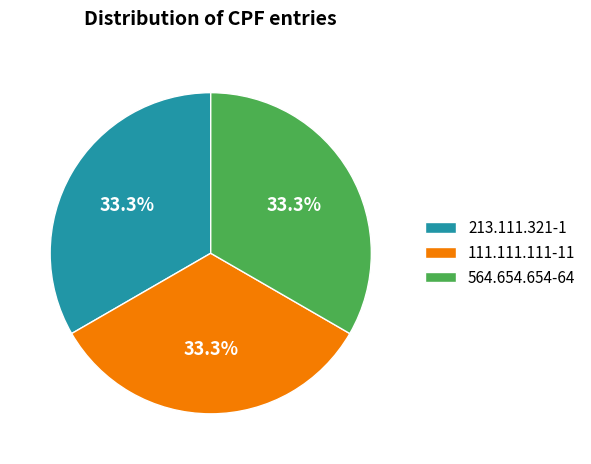

Does 564.654.654-64 represent more than half of the total?

No